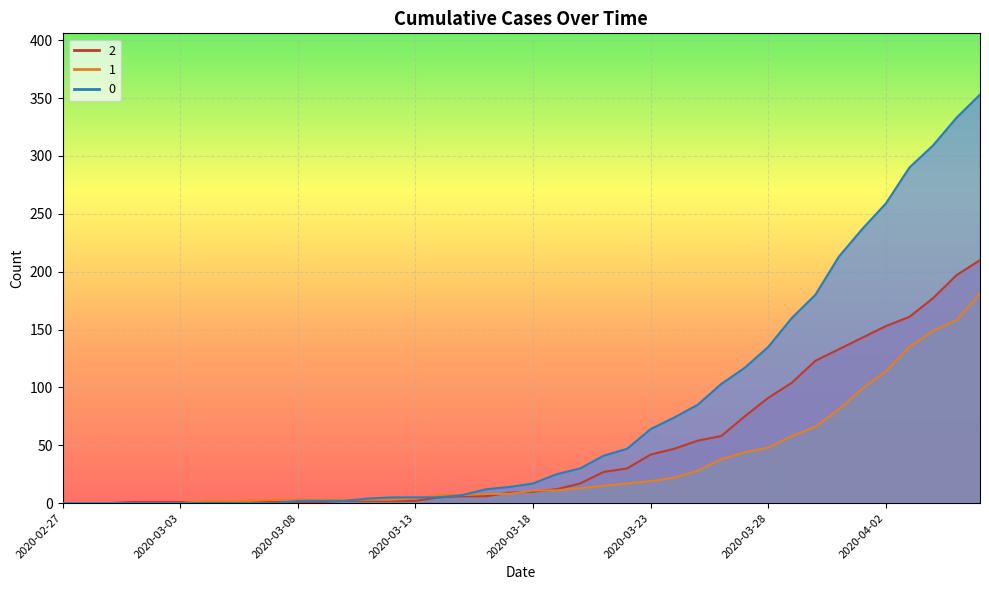

Between 2020-03-06 and 2020-03-15, which is larger?

2020-03-15